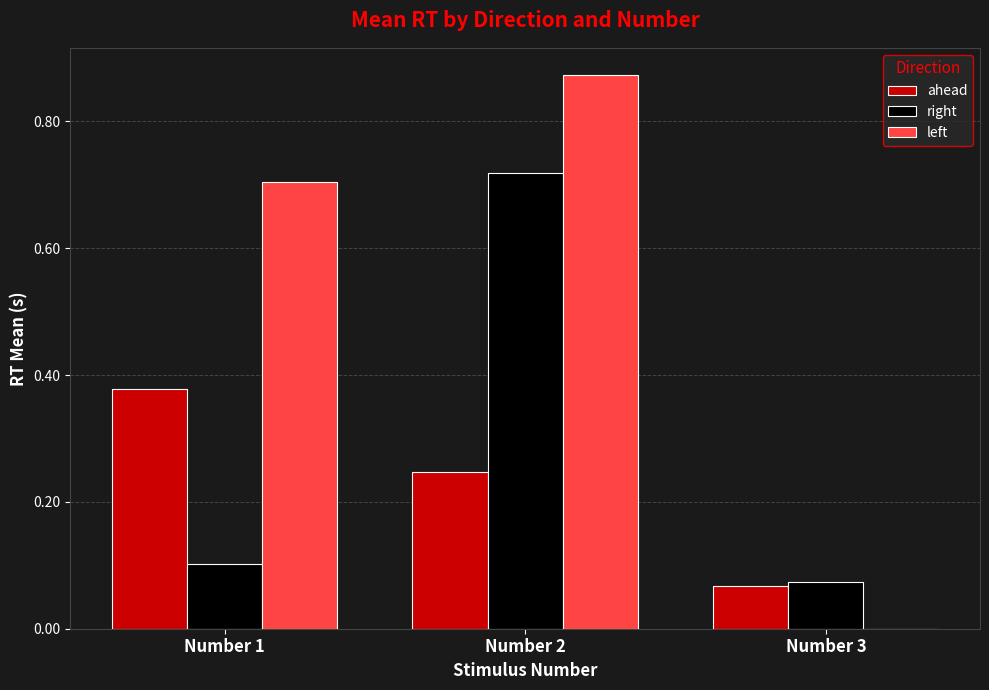

What is the sum of the ahead values at Number 2 and Number 3?

0.3